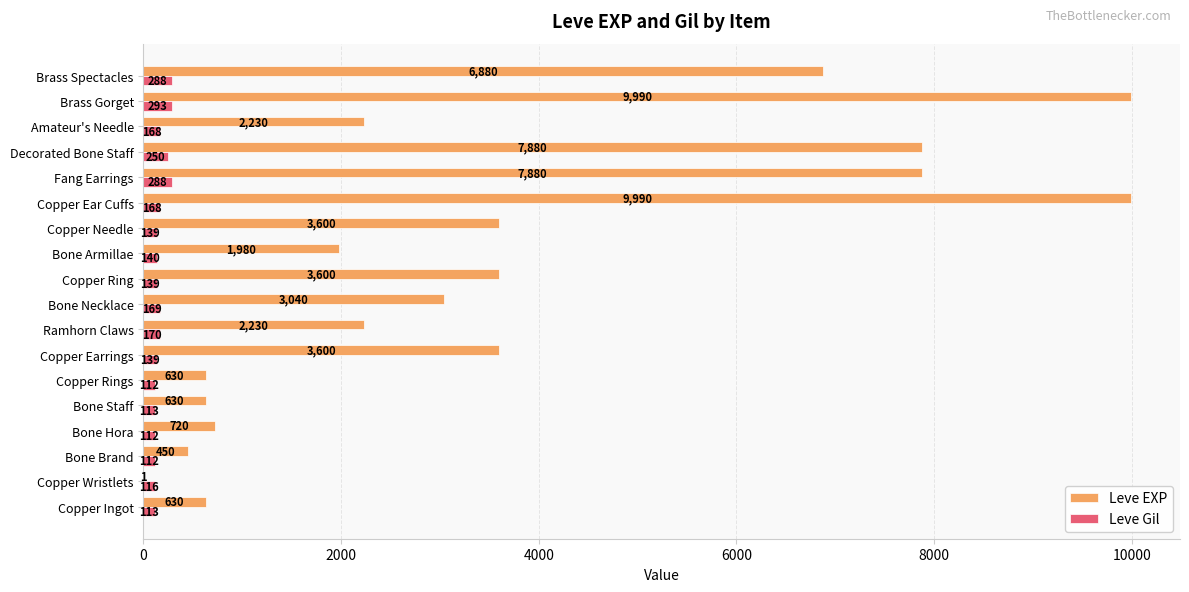

What is the maximum value for Leve EXP?

9990